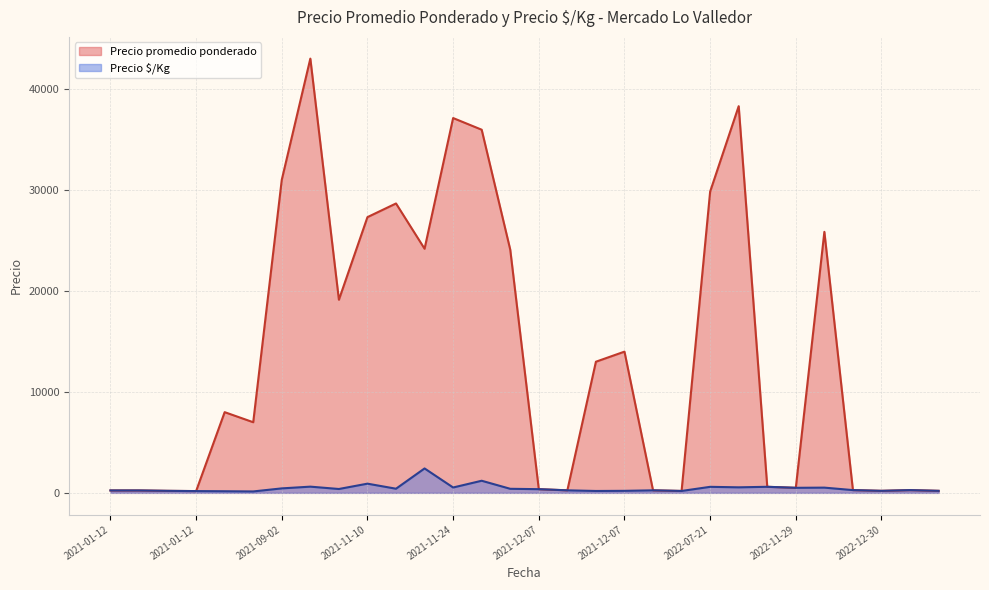

What is the minimum value for Precio $/Kg?

140